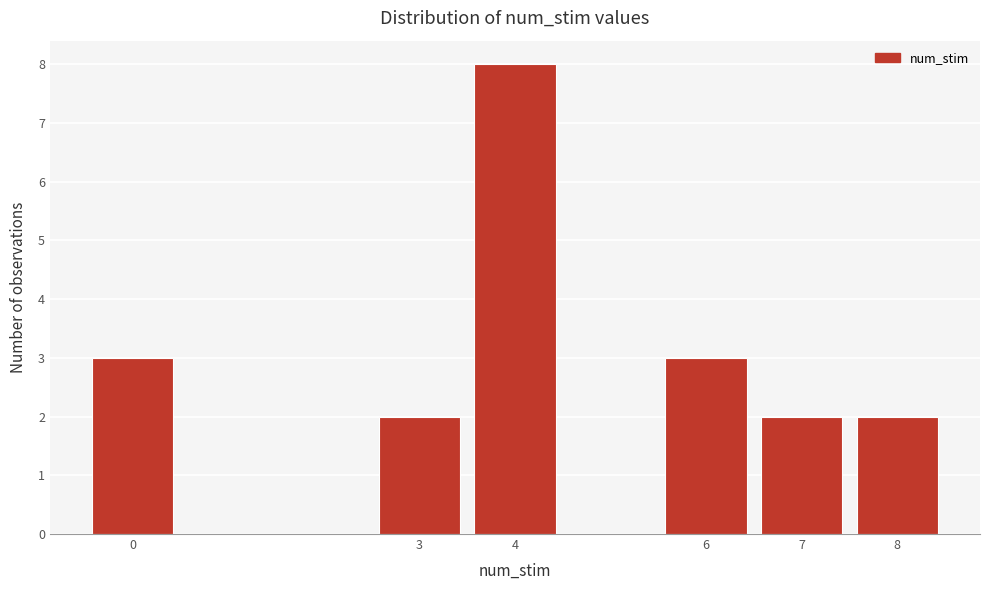

Reading left to right, list every bar in this chart as the range it spans on the x-axis followed by its height. The values are not printed on the chart, so give them approximately, as read against the axis.

-0.5 to 0.5: 3
0.5 to 1.5: 0
1.5 to 2.5: 0
2.5 to 3.5: 2
3.5 to 4.5: 8
4.5 to 5.5: 0
5.5 to 6.5: 3
6.5 to 7.5: 2
7.5 to 8.5: 2